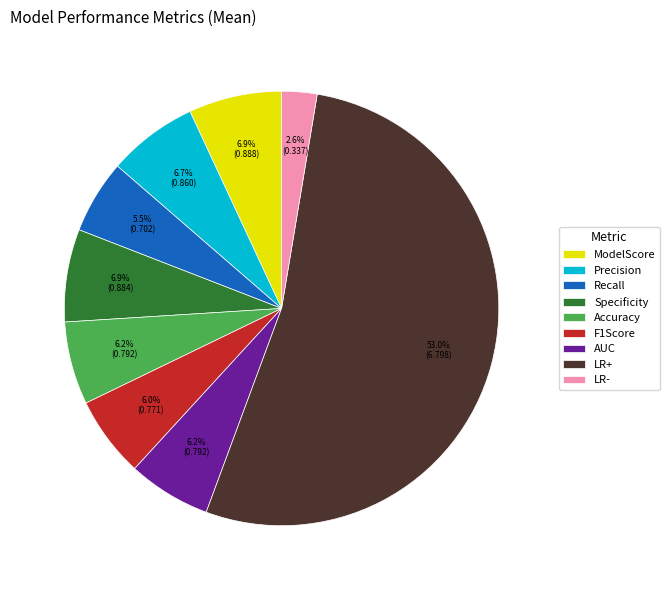

True or false: LR+ accounts for 53% of the total.

True